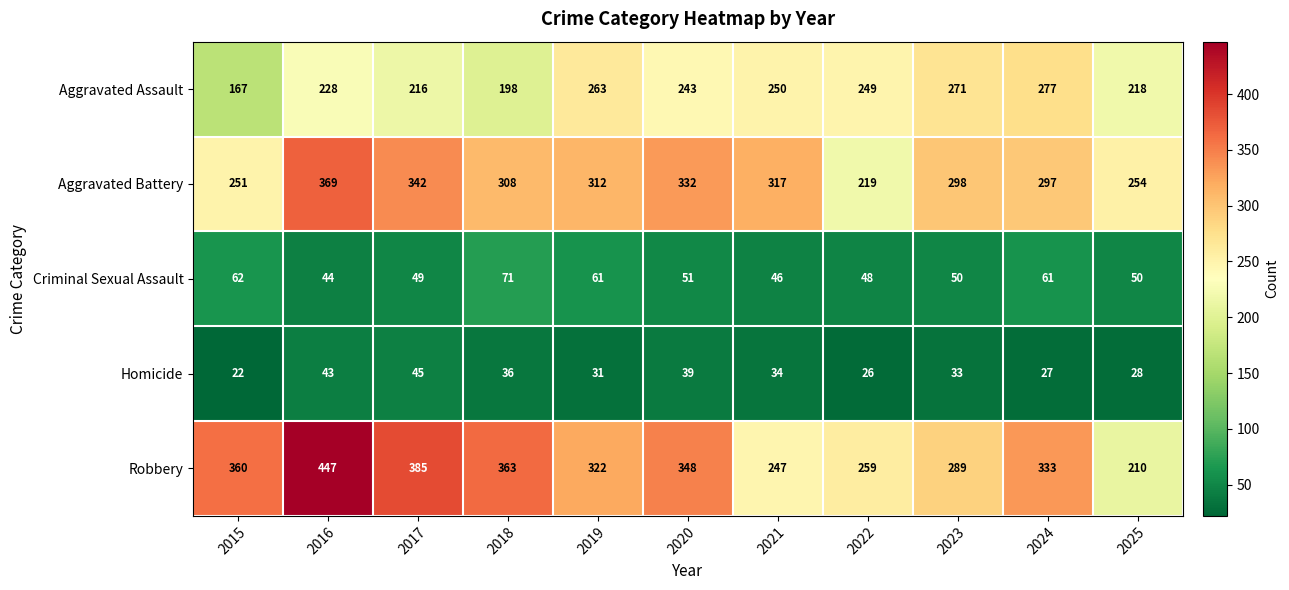

What value does the Aggravated Battery series have at 2020?

332